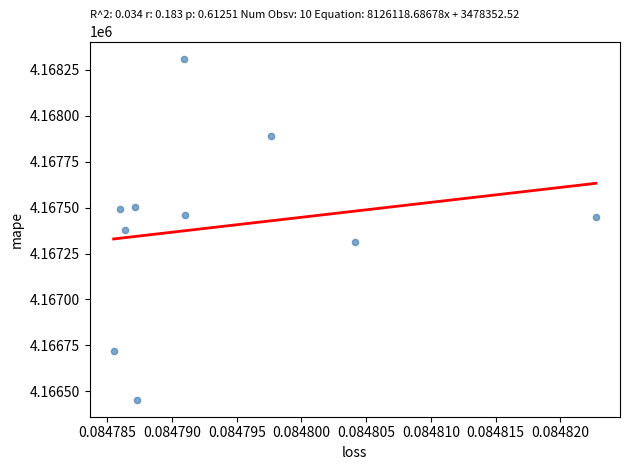

What is the average Y value?

4167397.6